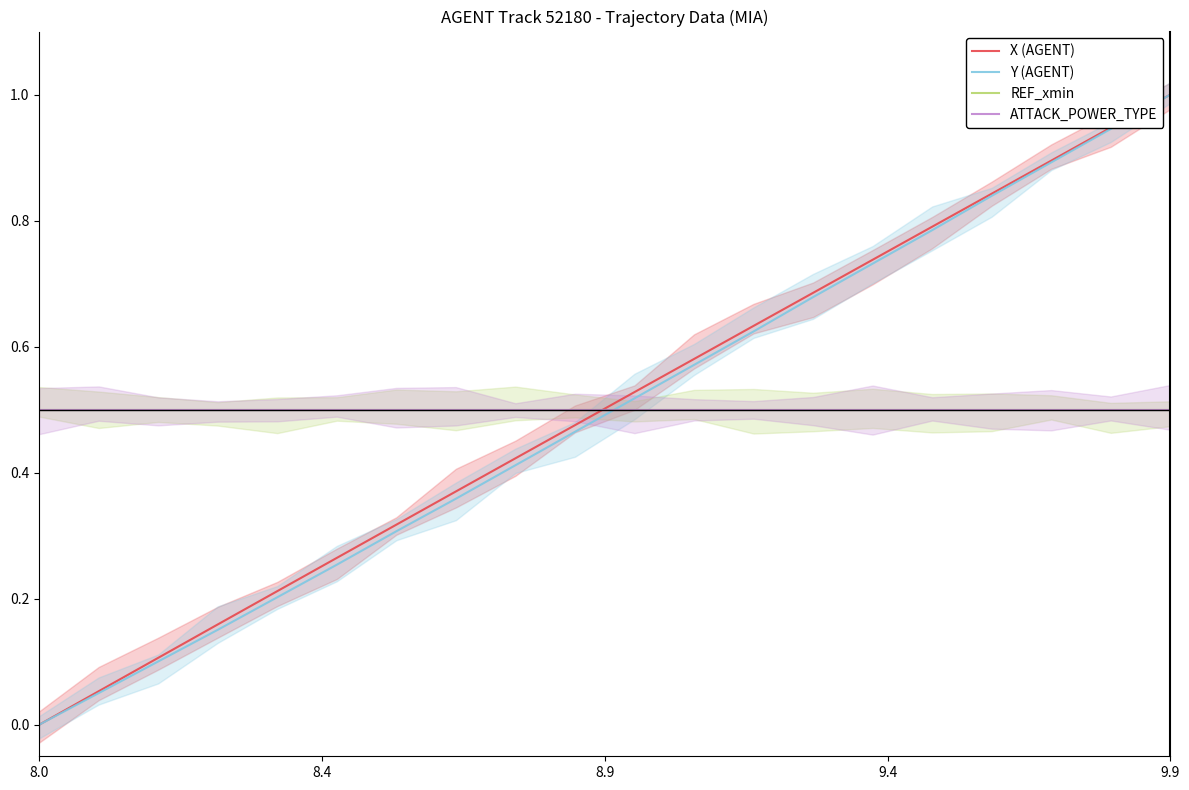

How many intersections are there between REF_xmin and Y (AGENT)?

1